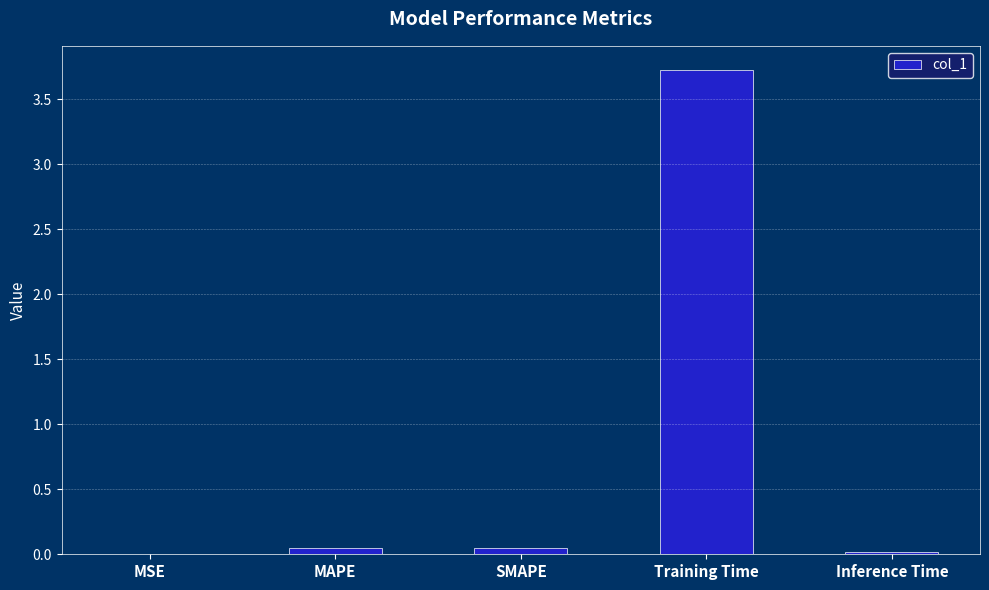

True or false: the data shows 0.0 at MAPE.

True